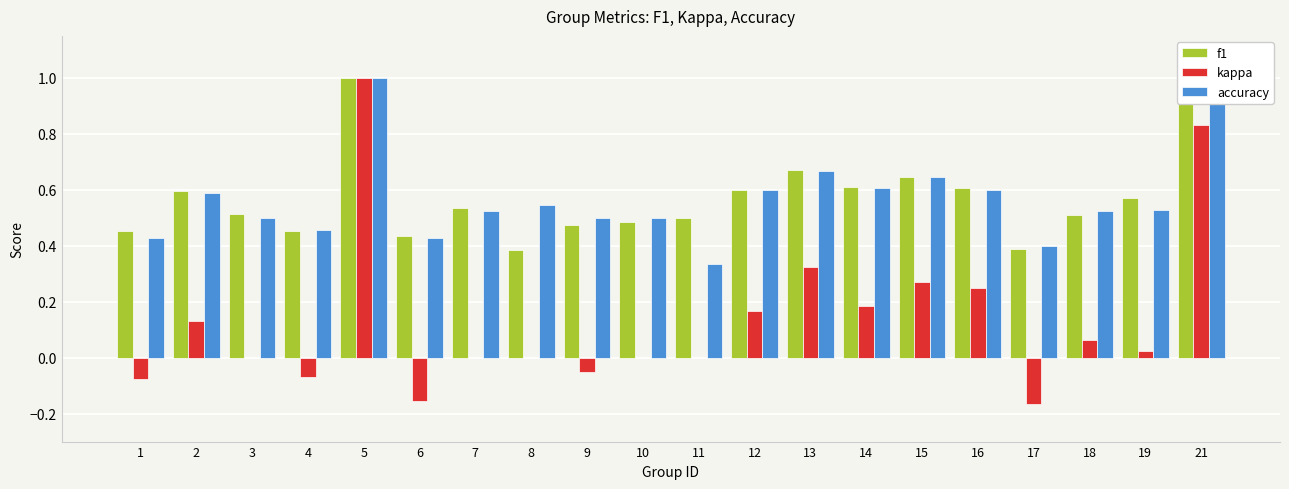

Which category has the highest value in the kappa series?

5